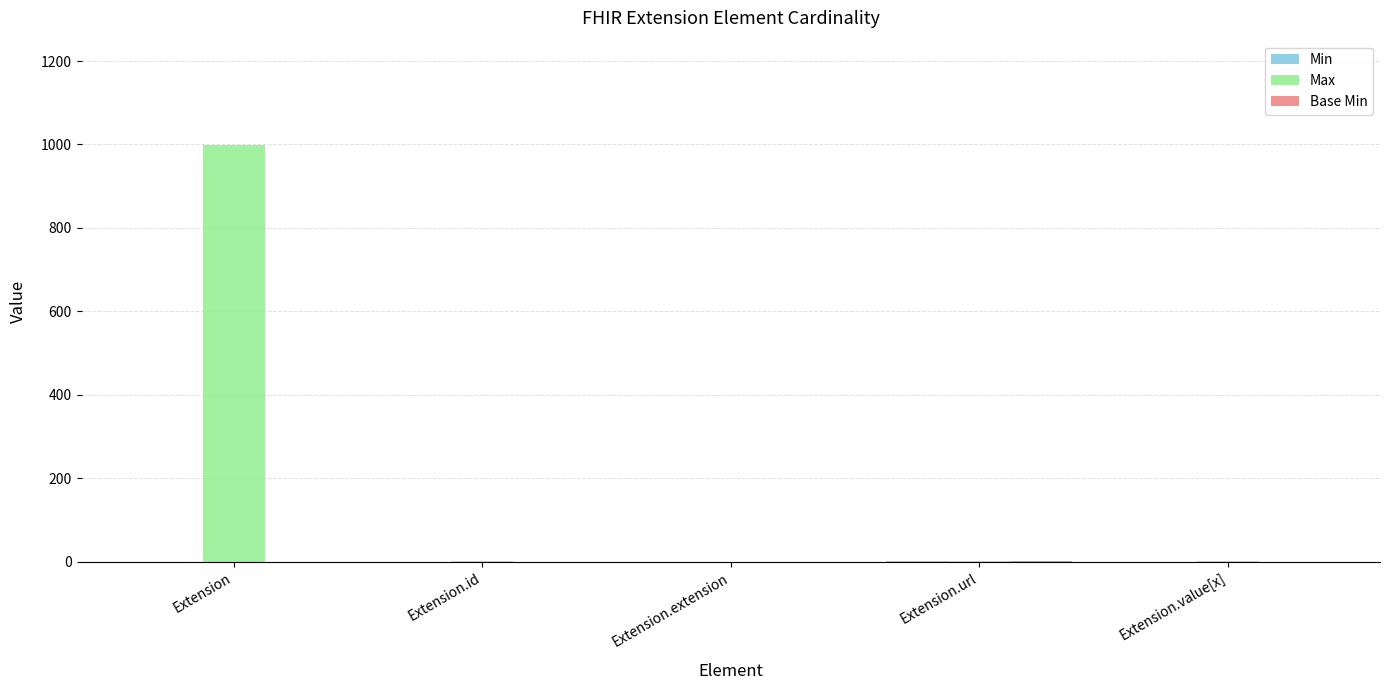

True or false: Max has a value of 999 at Extension.

True